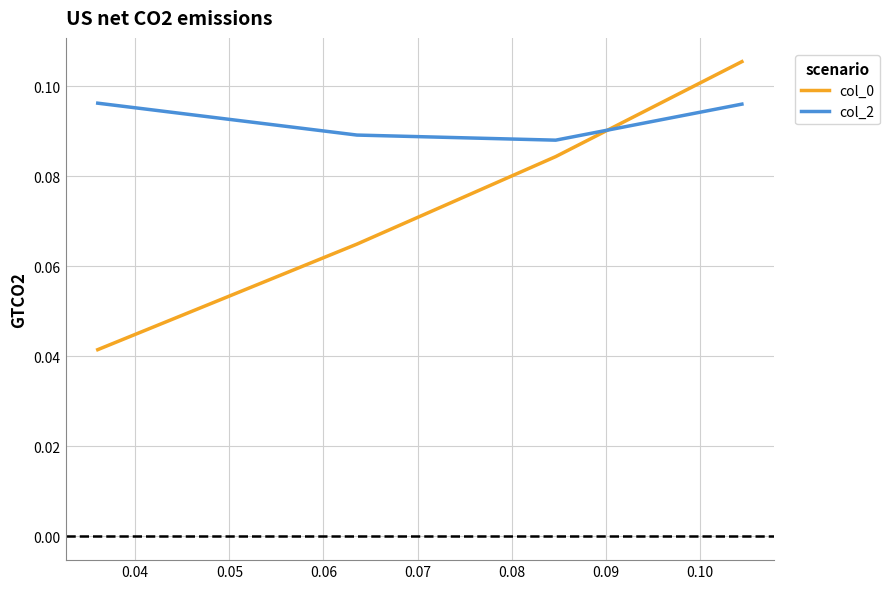

What is the average value of the col_2 series?

0.1